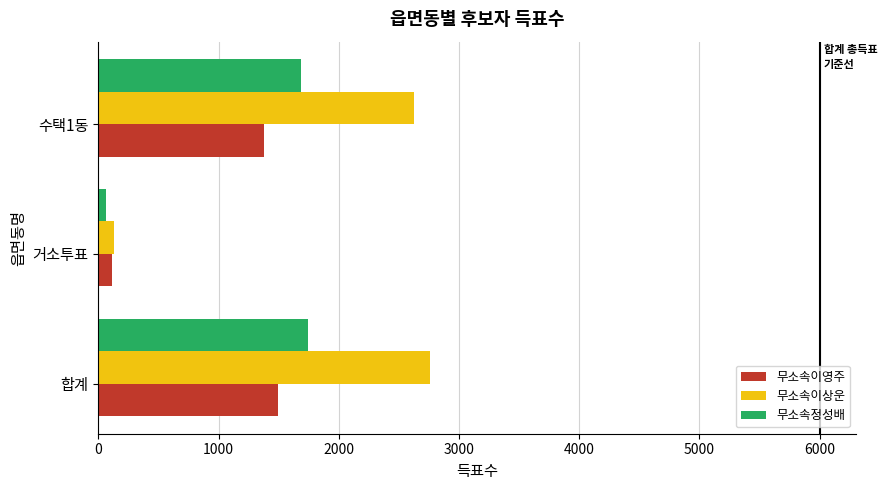

Which series has the largest total across all categories?

무소속이상운